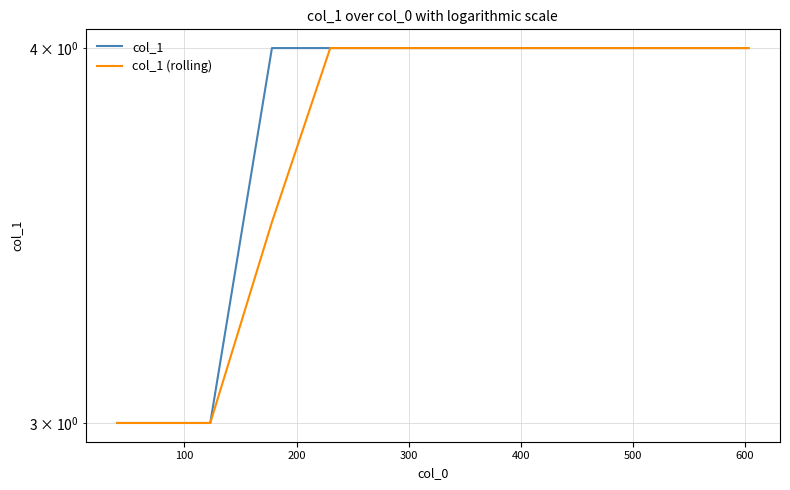

What is the difference between the second highest and minimum values in the col_1 series?

1.0